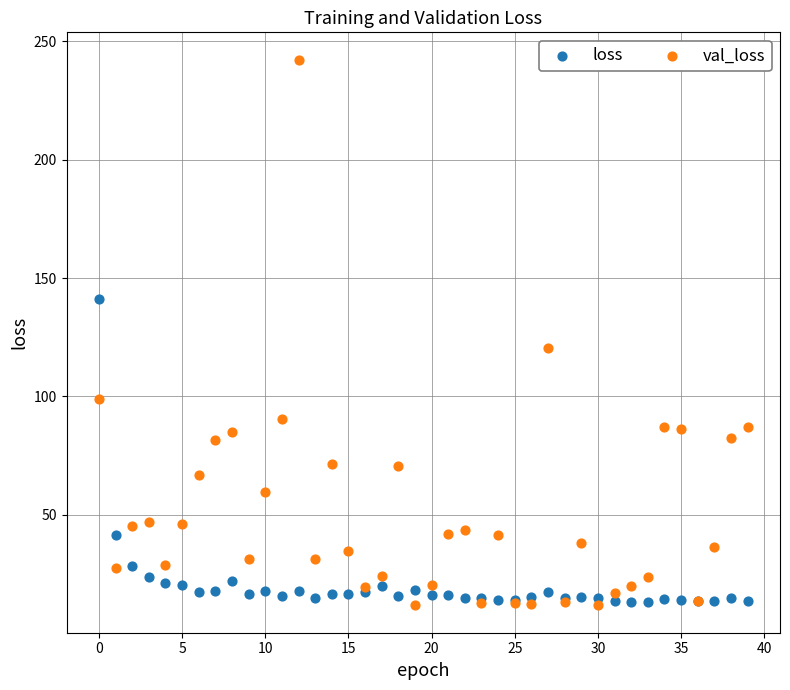

Which series has the largest Y range (max minus min)?

val_loss